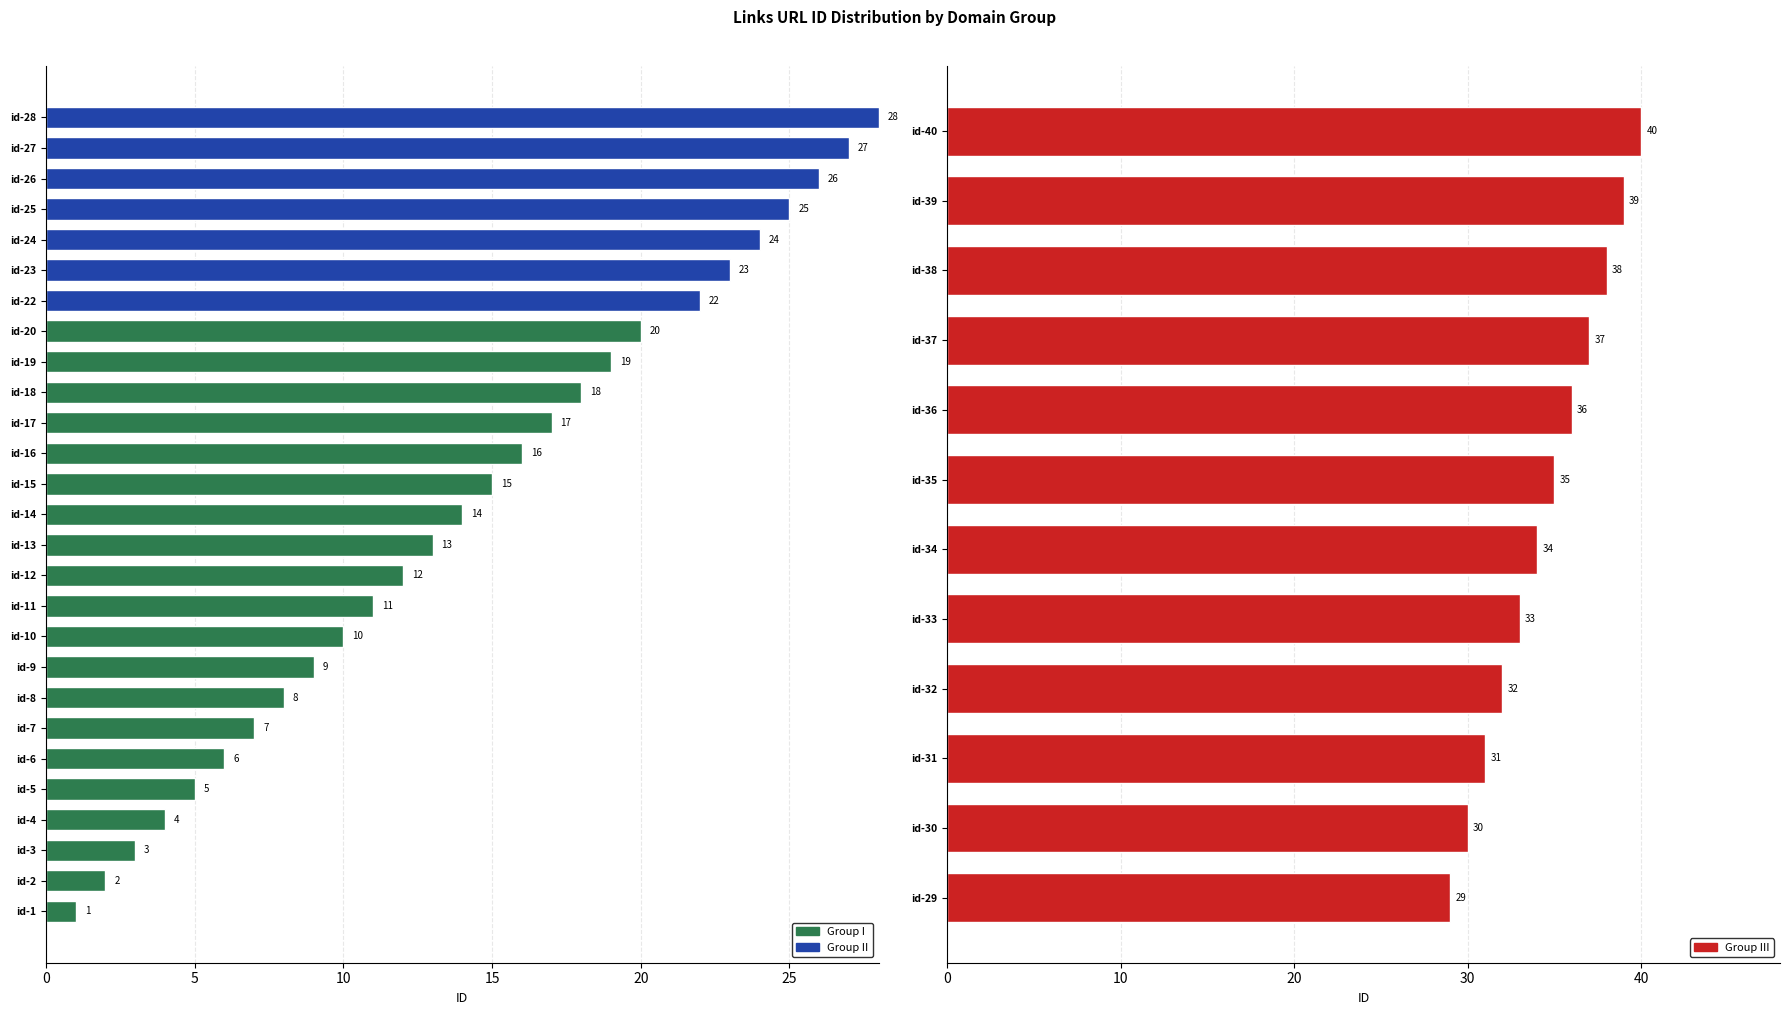

Count the values in the range 23 to 27.

5